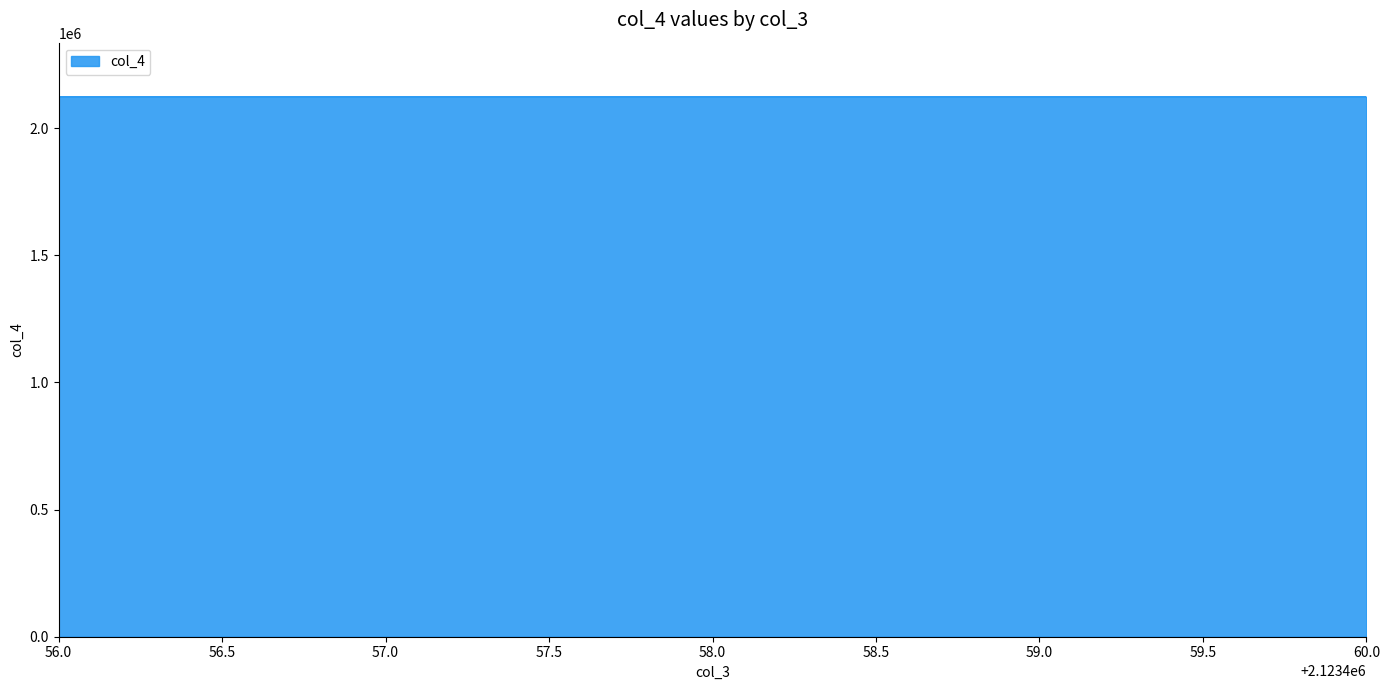

What is the maximum value shown in the chart?

2123460